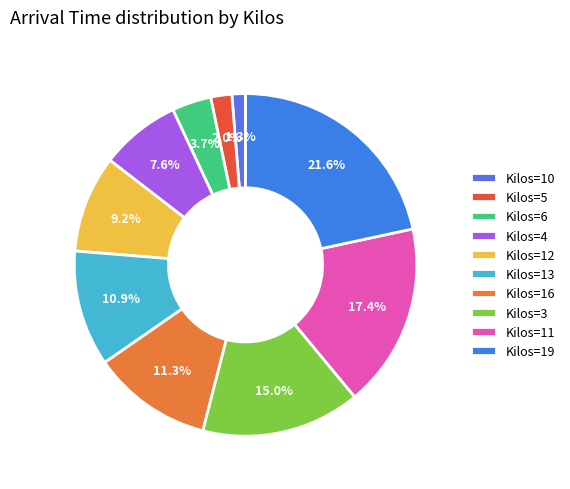

The Kilos=6 slice represents 4% of the pie. True or false?

True